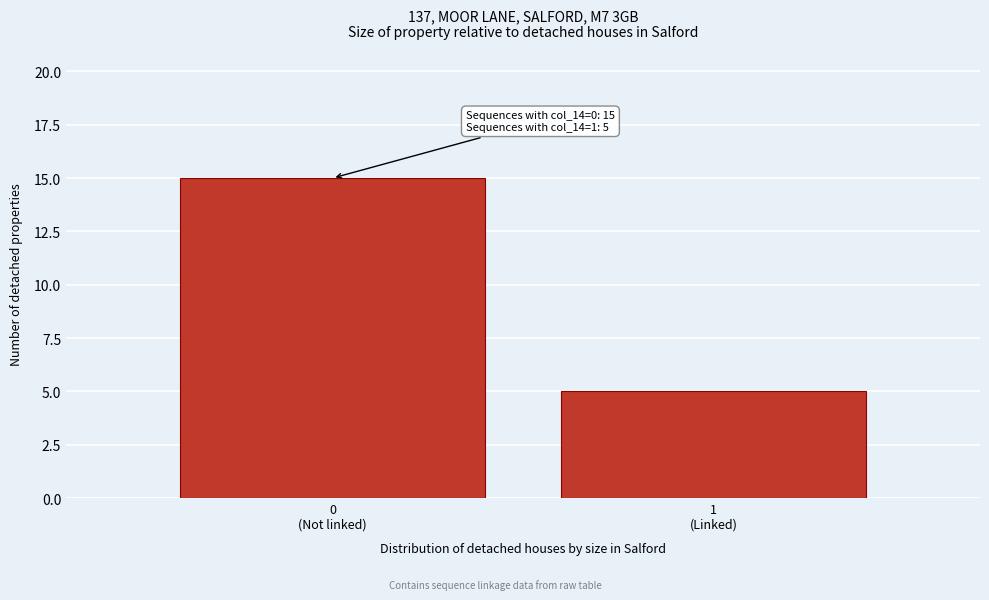

What is the average value?

10